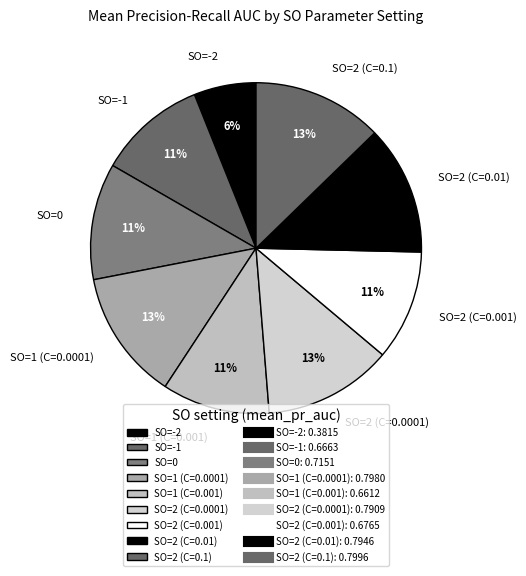

Do SO=2 (C=0.001) and SO=1 (C=0.0001) together represent more than half of the pie?

No